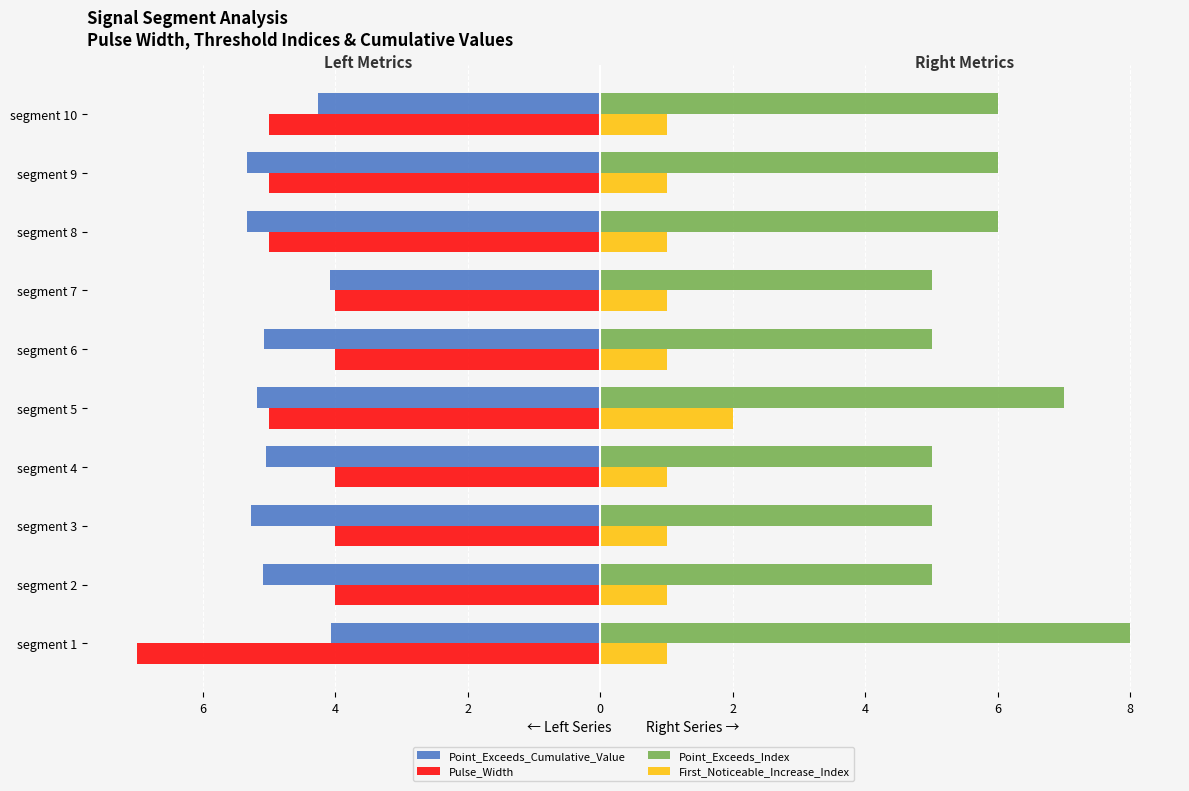

What is the minimum value shown in the chart?

-7.0